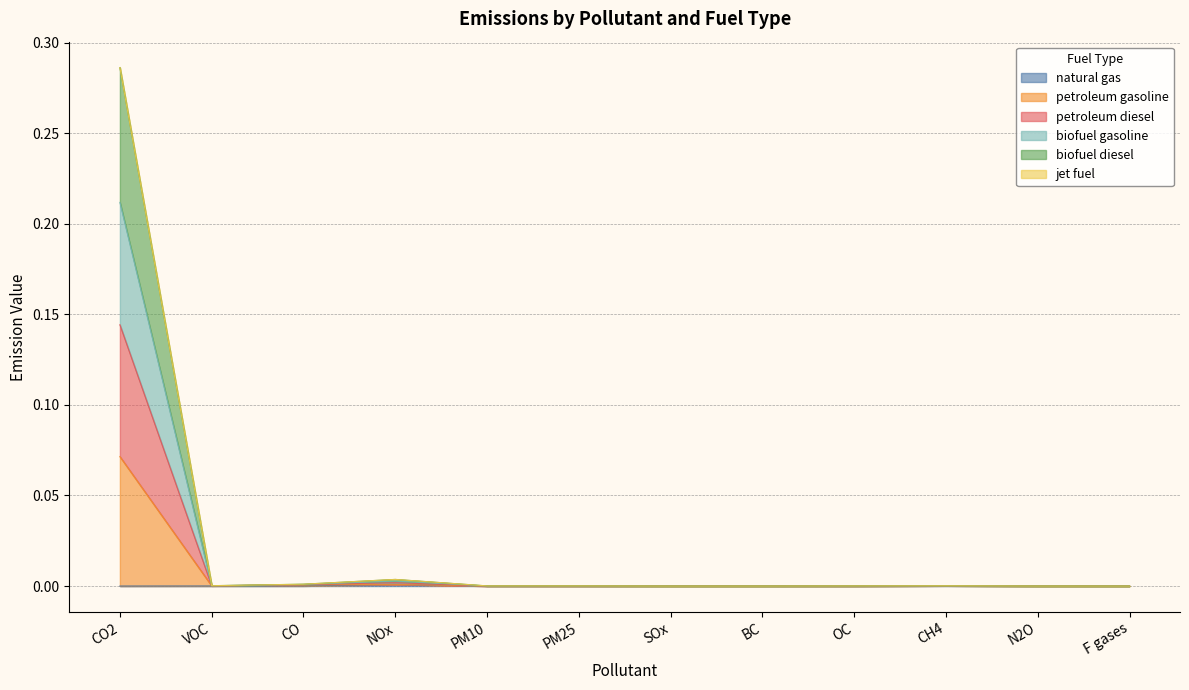

Between PM10 and N2O, which series saw the biggest shift?

petroleum diesel